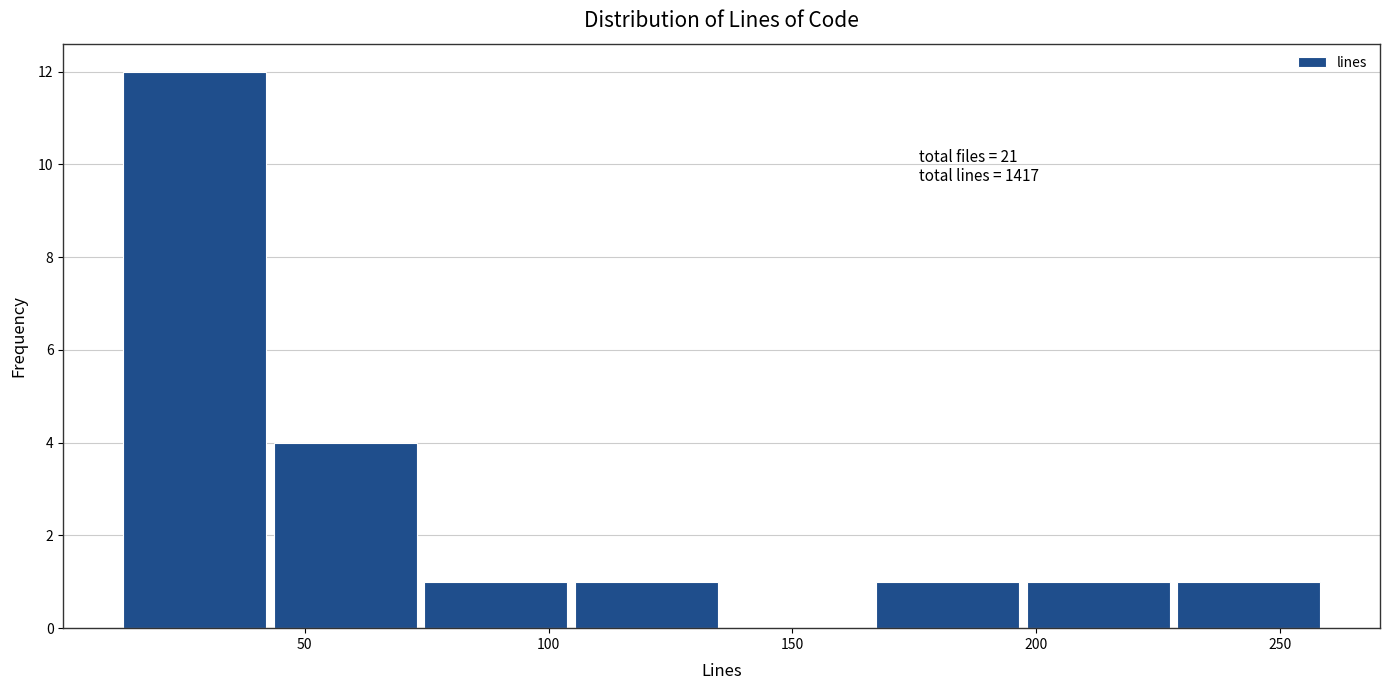

Which range on the x-axis has the tallest bar?

10 to 45